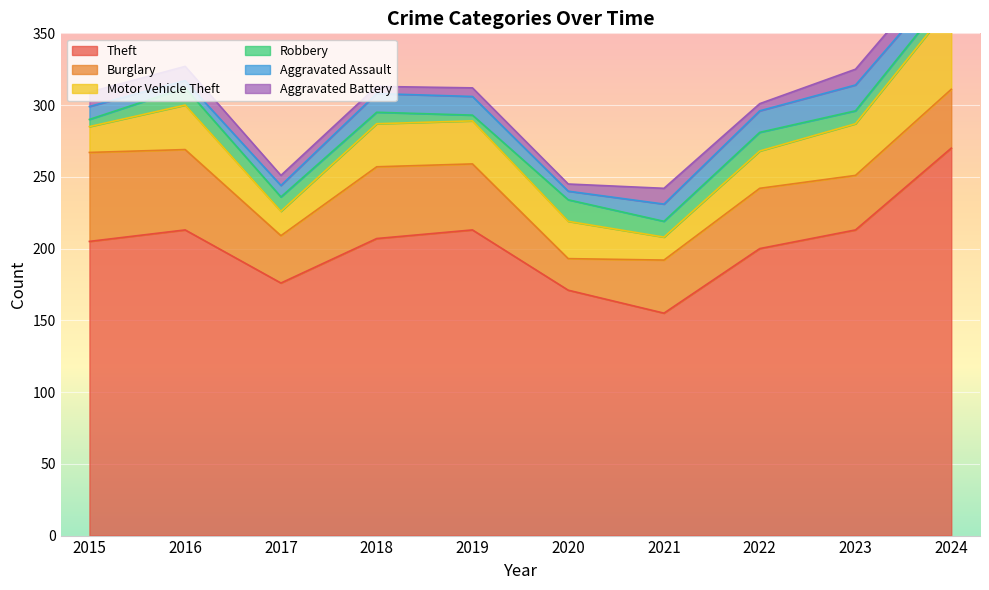

Which series has the widest spread of values?

Theft